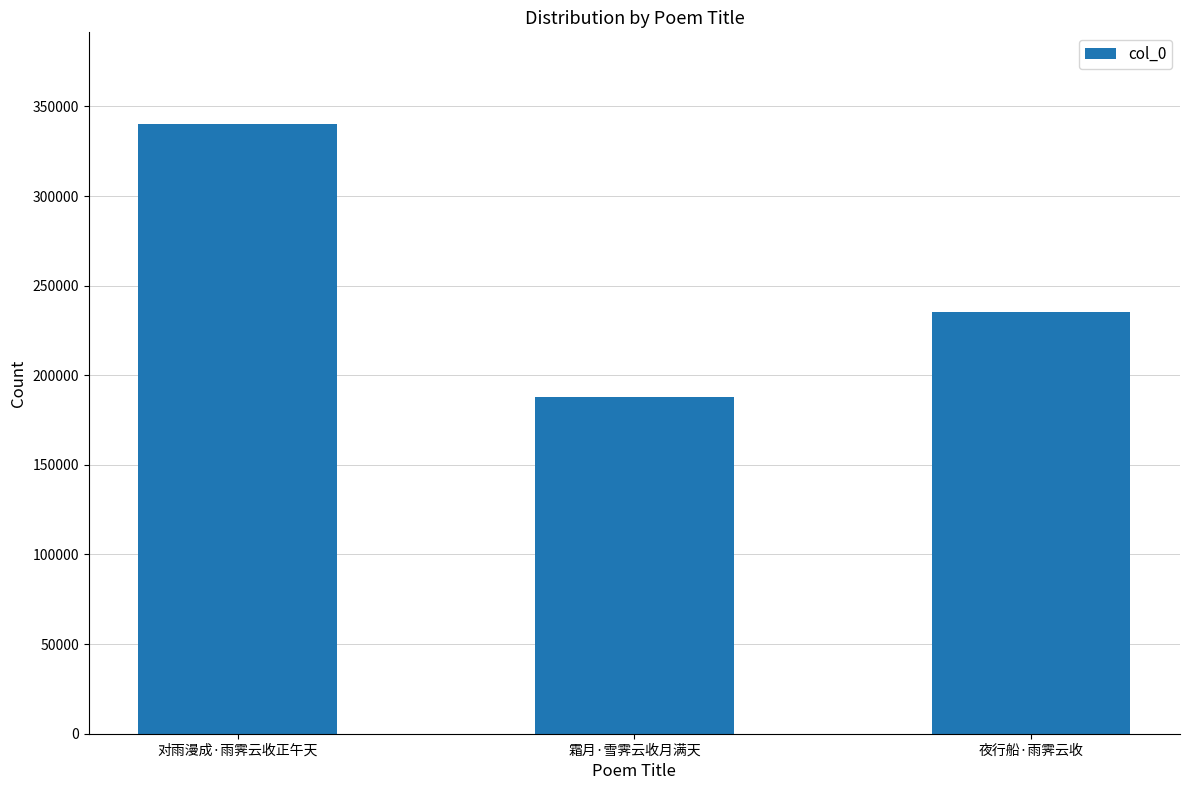

What is the sum of all values?

763800